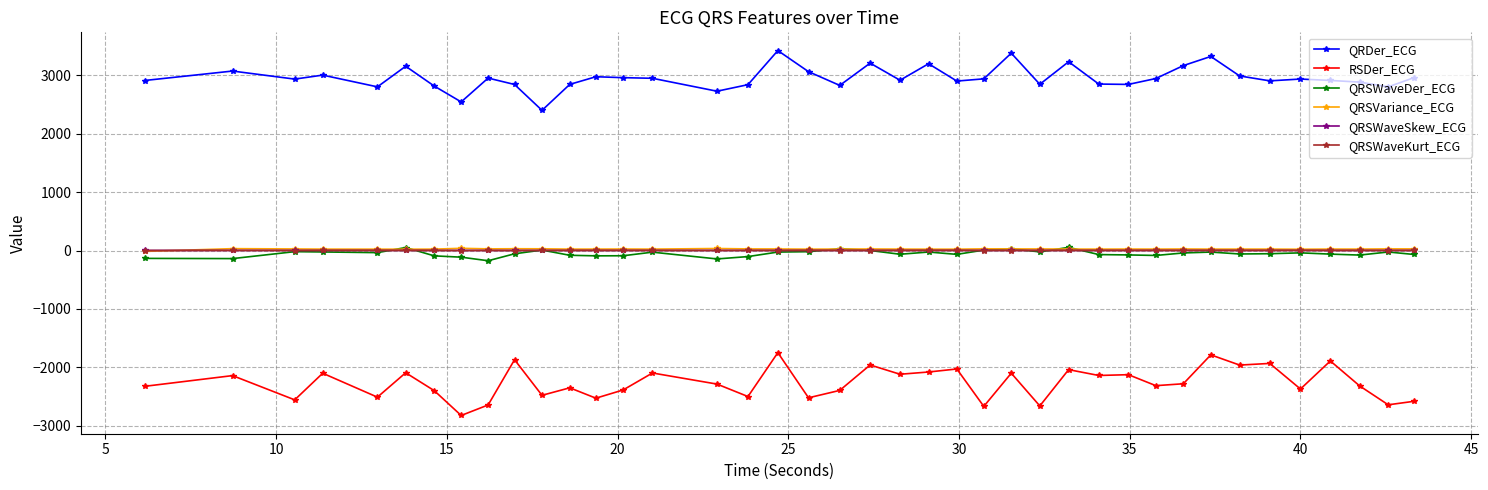

True or false: RSDer_ECG and QRSWaveSkew_ECG cross at least once.

False